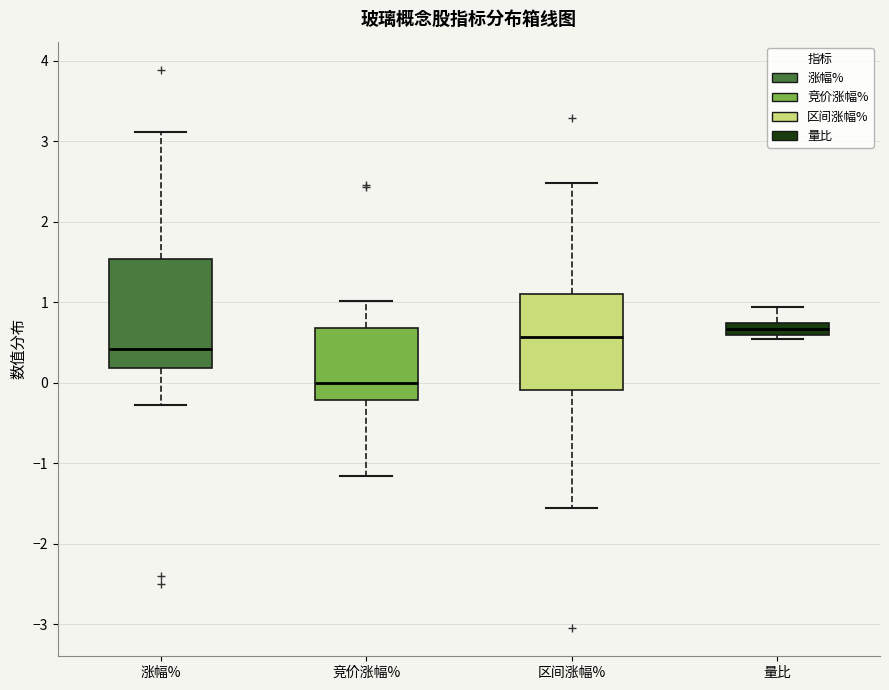

Where is the lower edge of the box for 量比 on the y-axis? The values are not printed on the chart, so give them approximately, as read against the axis.

0.6